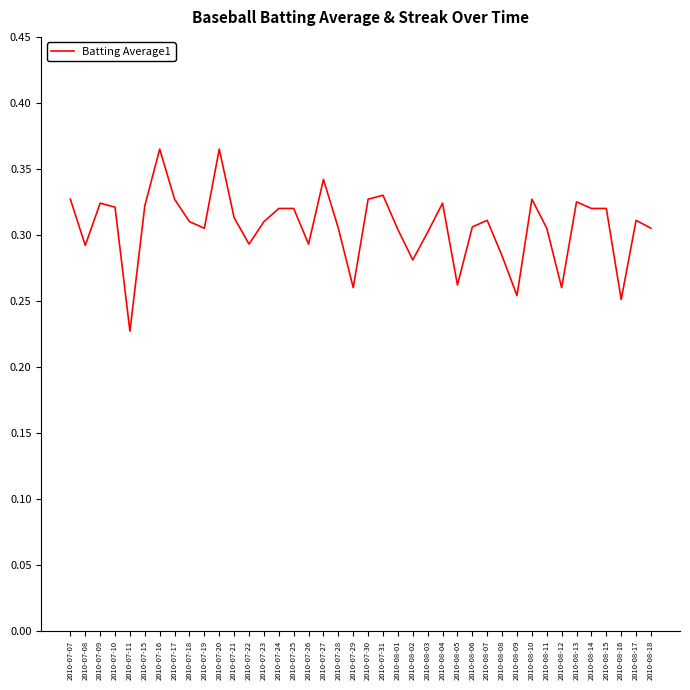

Is it true that the value at 2010-08-11 is 0.3?

True